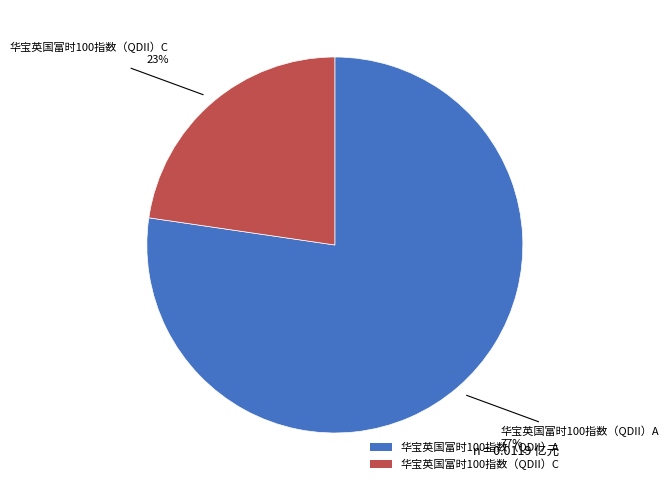

To the nearest percent, what percentage of the pie is 华宝英国富时100指数（QDII）C?

23%